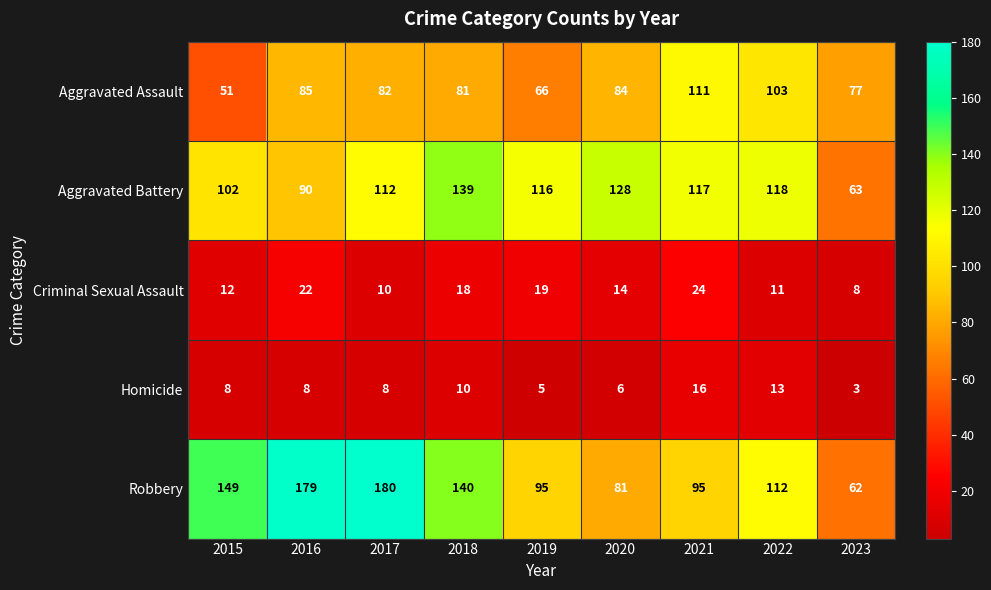

What is the sum of the Aggravated Assault values at 2016 and 2017?

167